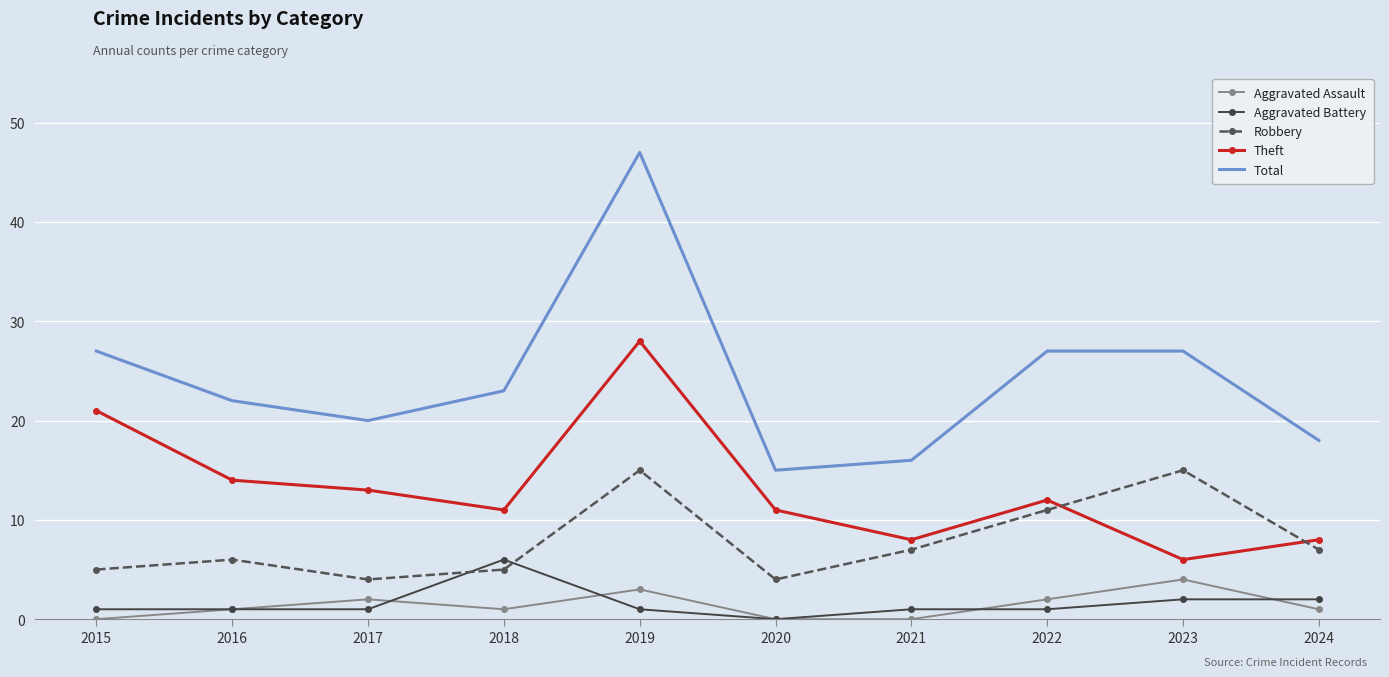

What is the sum of the Total values at 2016 and 2019?

69